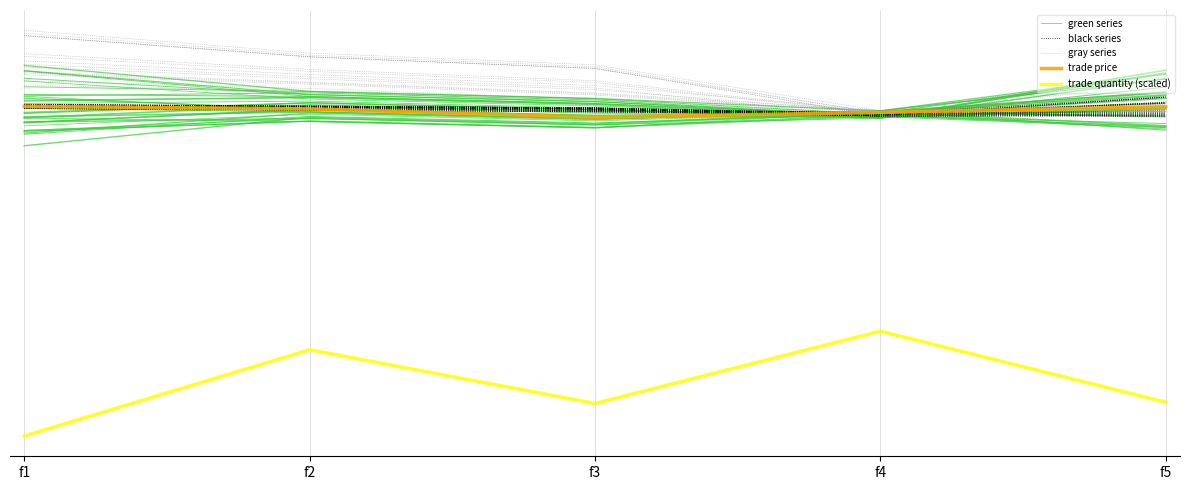

At how many categories does at least one series exceed 47?

5